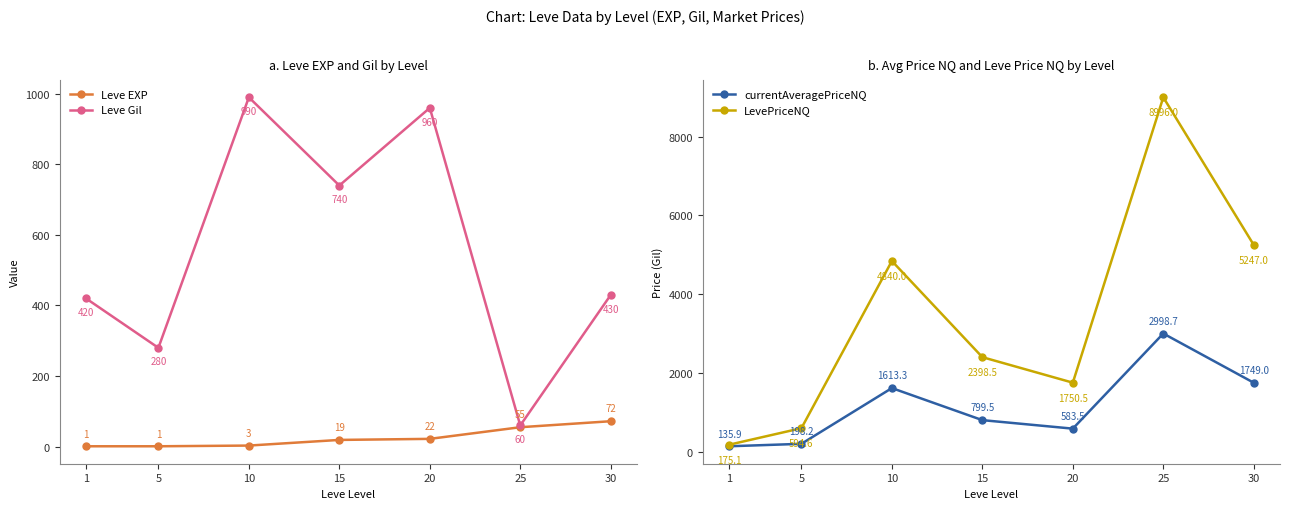

How many data points does each series have?

7